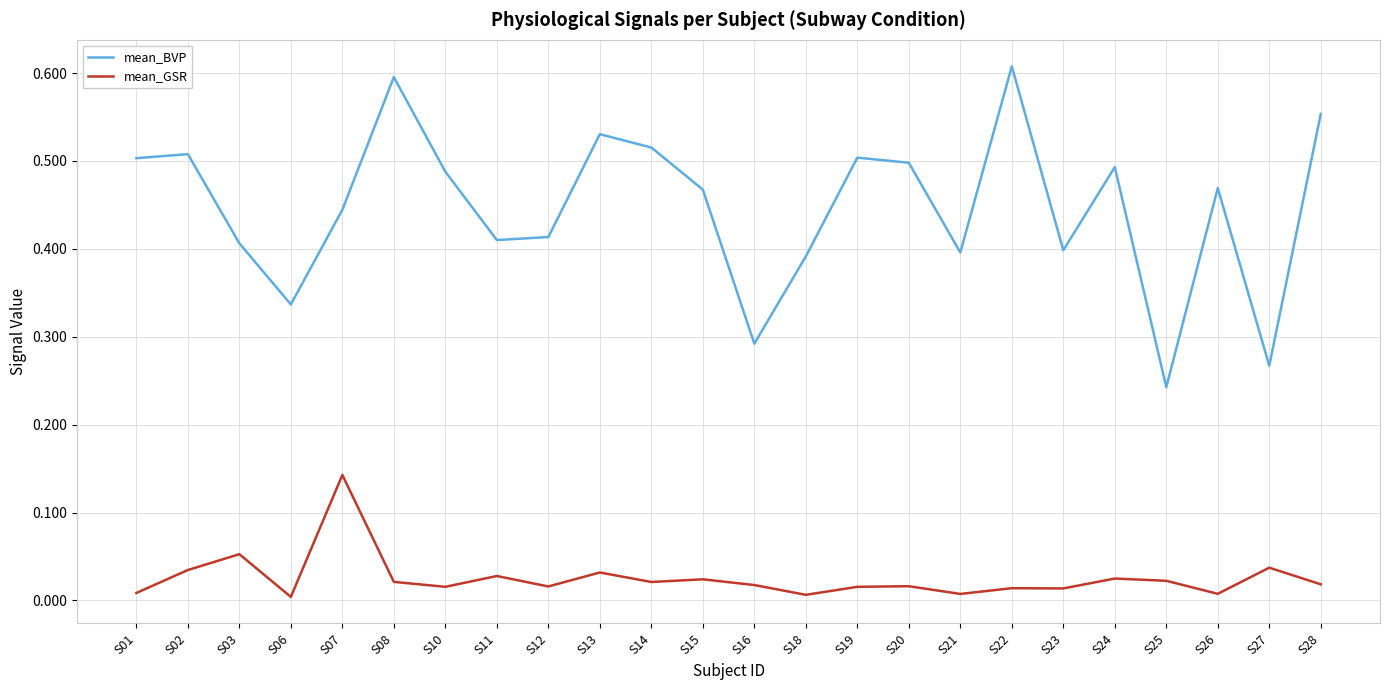

True or false: mean_GSR and mean_BVP cross at least once.

False